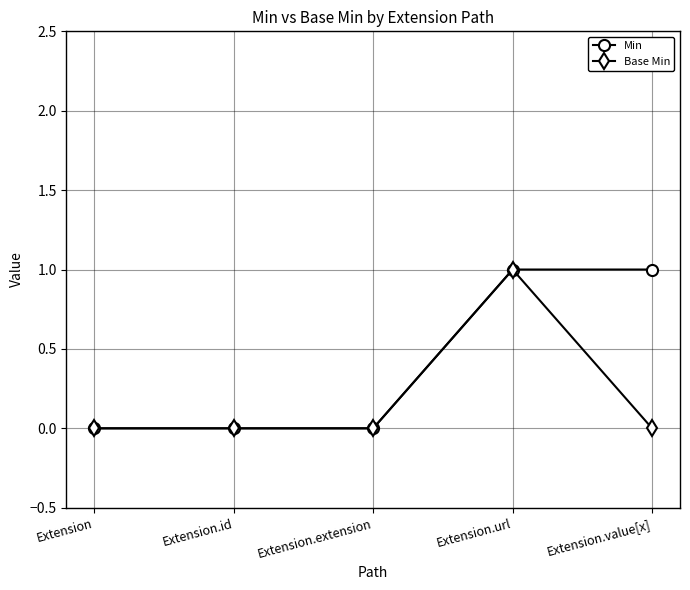

What is the value of the Min point at the 4th from the left?

1